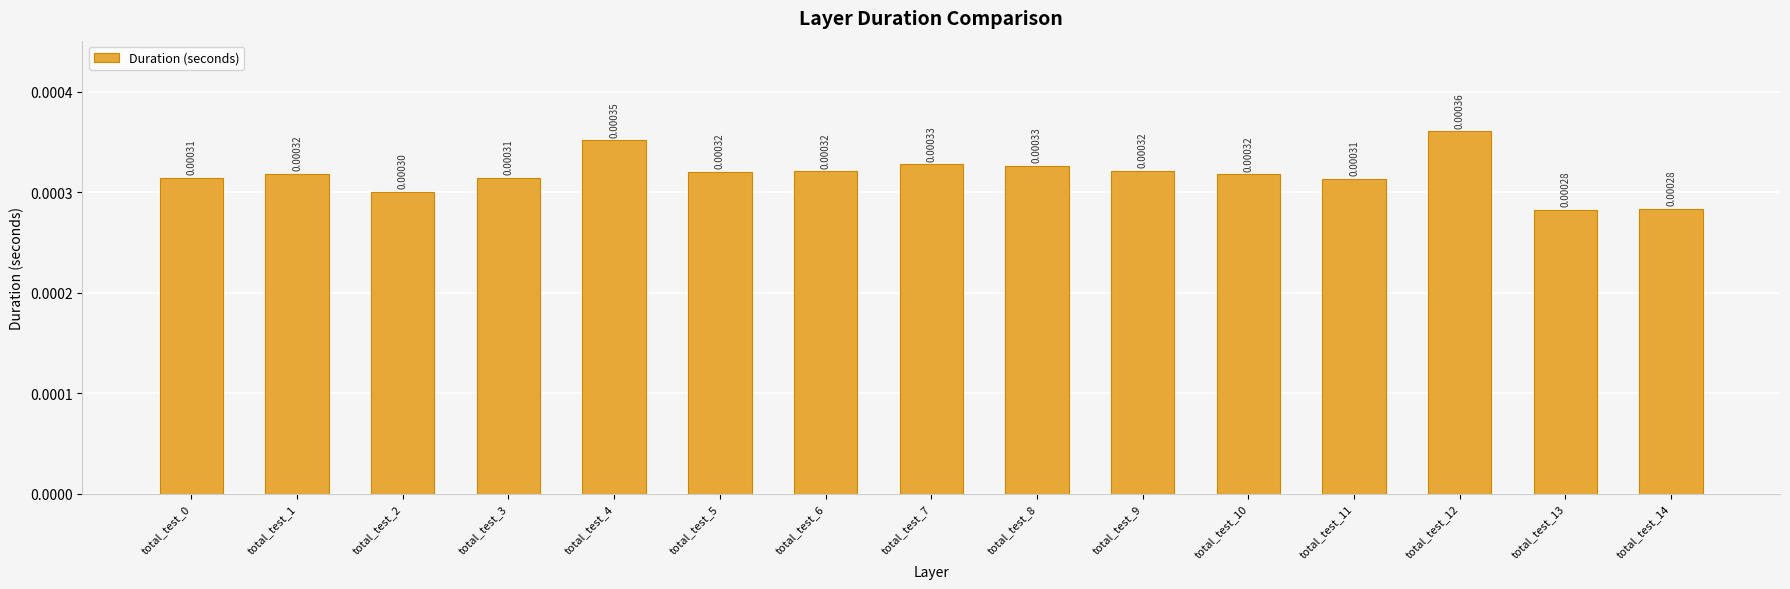

Between total_test_3 and total_test_2, which is larger?

total_test_3